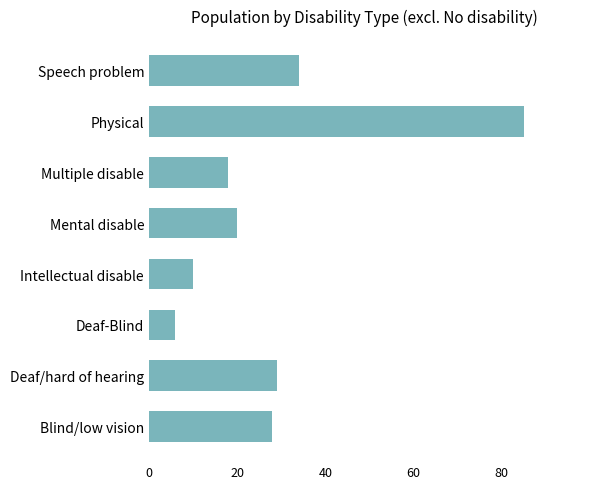

Where is the data nearest to the value 45?

Speech problem